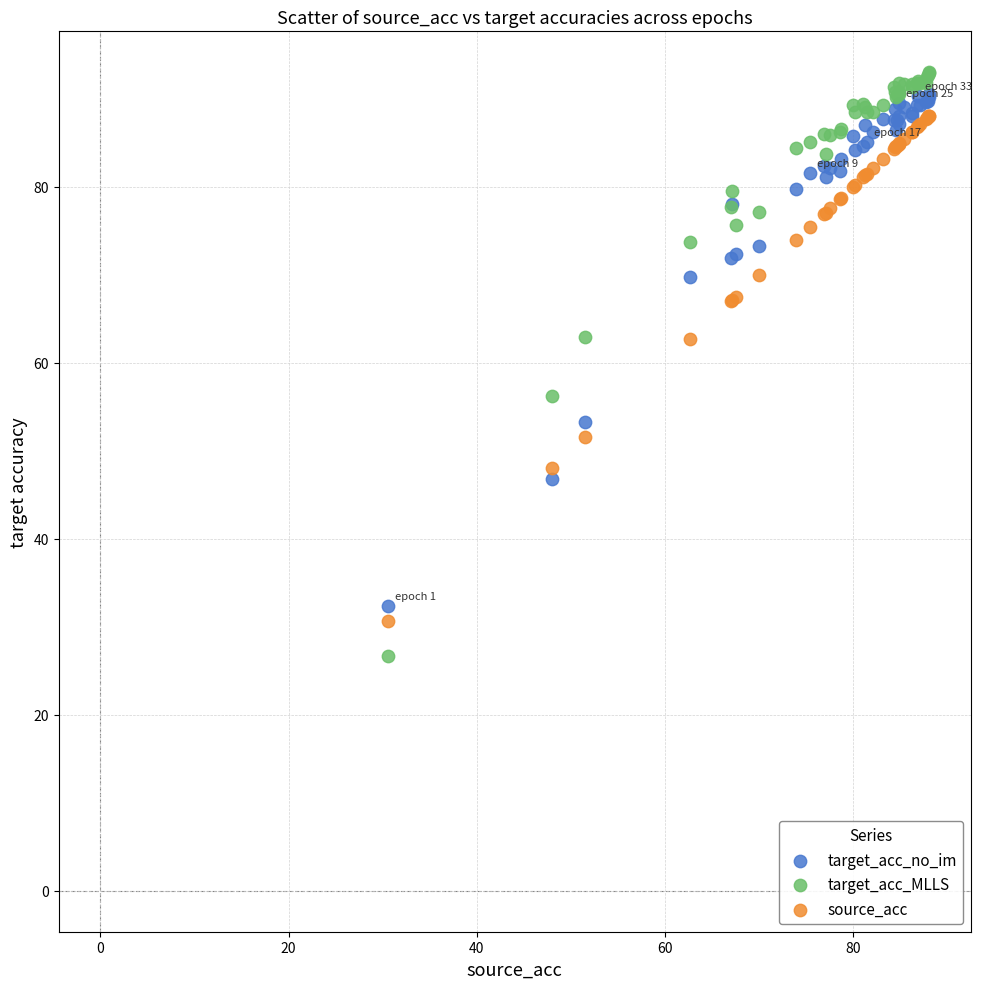

What is the X range (max minus min) for the scatter plot?

57.5